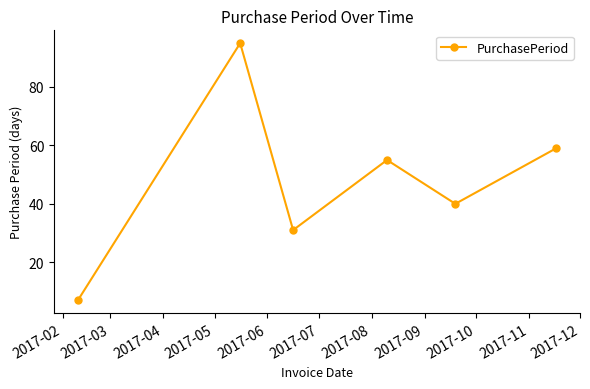

What is the minimum value shown in the chart?

7